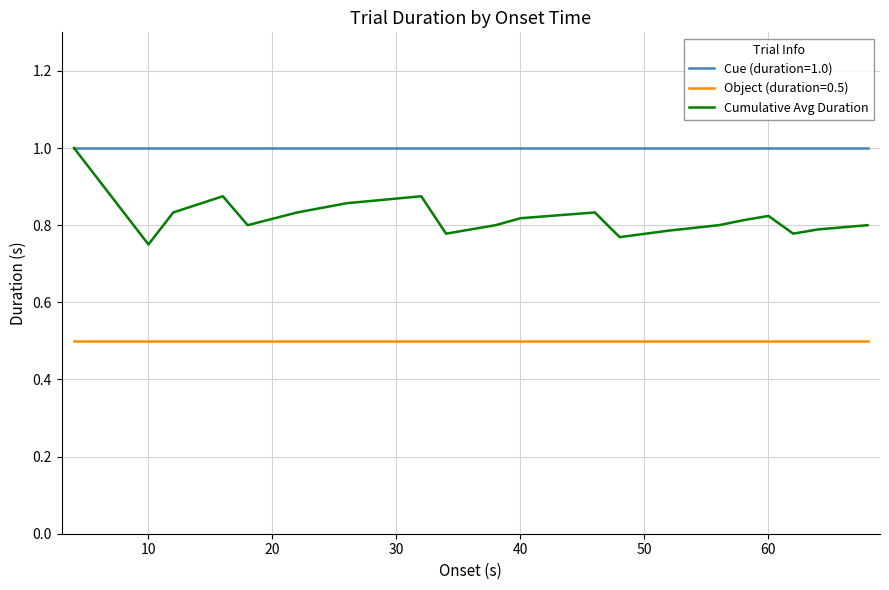

List the series in order of their overall mean, lowest first.

Object (duration=0.5), Cumulative Avg Duration, Cue (duration=1.0)